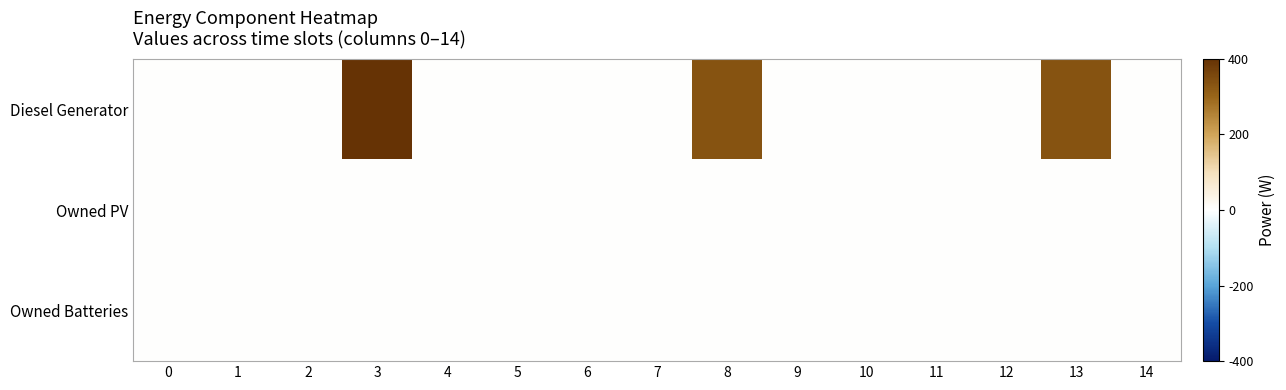

Which series has the largest total across all categories?

Diesel Generator